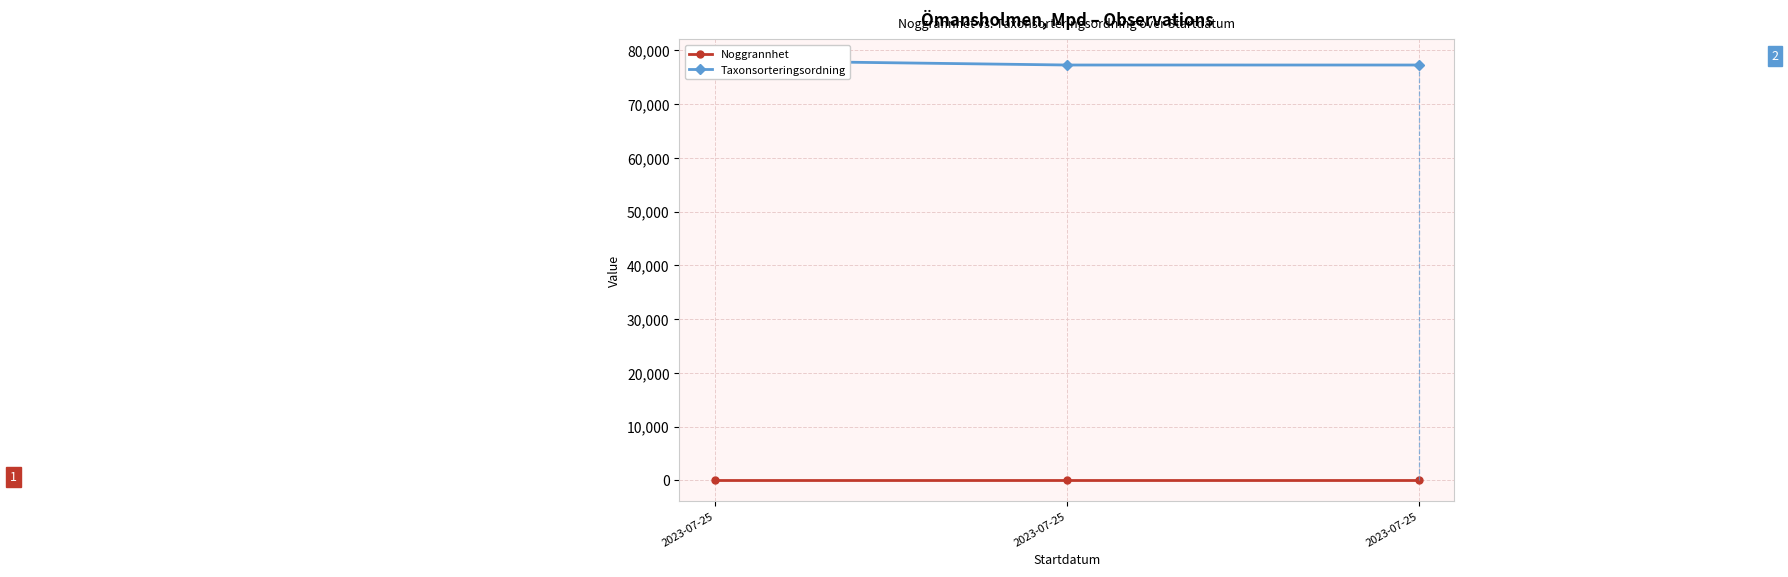

Which series changed the most between 2023-07-25 and 2023-07-25?

Taxonsorteringsordning